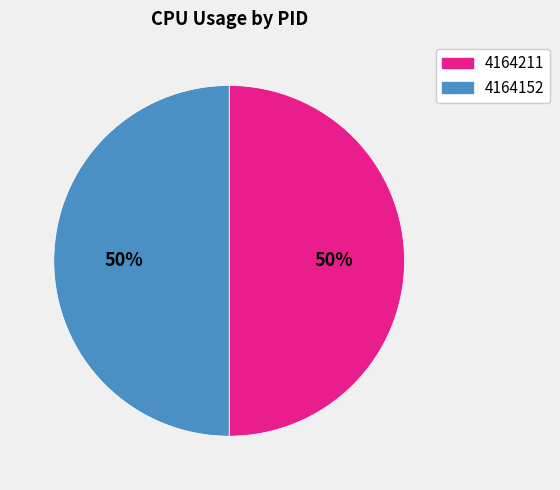

Approximately how many times larger is the value at 4164211 compared to 4164152?

1.0